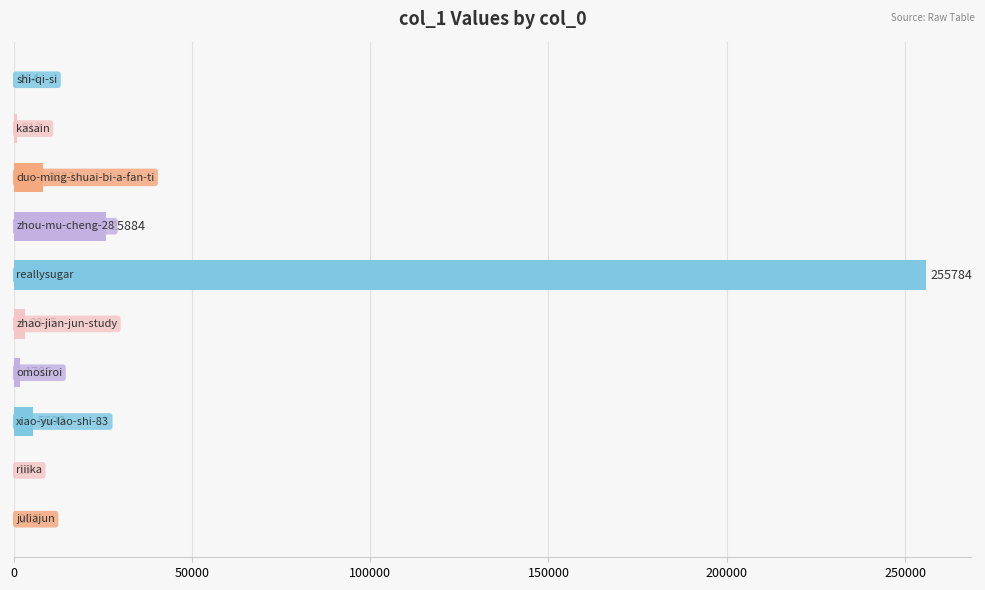

What is the maximum value shown in the chart?

255784